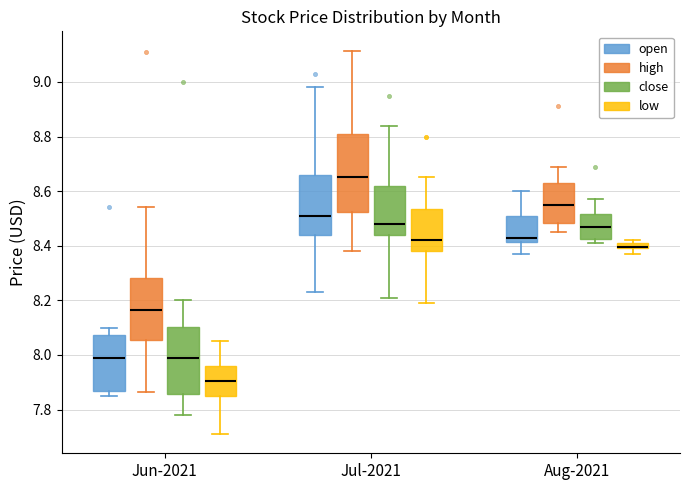

Where is the lower edge of the box for Jun-2021 (low) on the y-axis? The values are not printed on the chart, so give them approximately, as read against the axis.

7.86